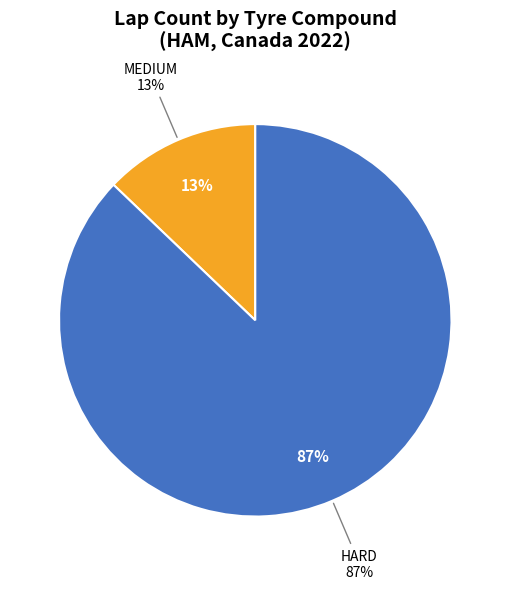

Is it true that HARD is 87% of the pie?

True